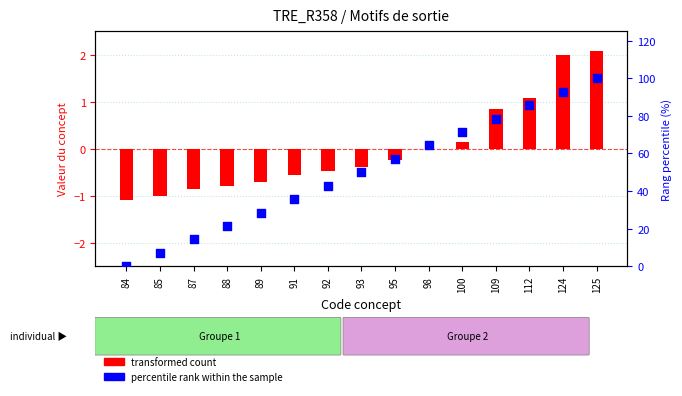

Is the value of percentile rank within the sample at 98 greater than the value of transformed count at 92?

Yes